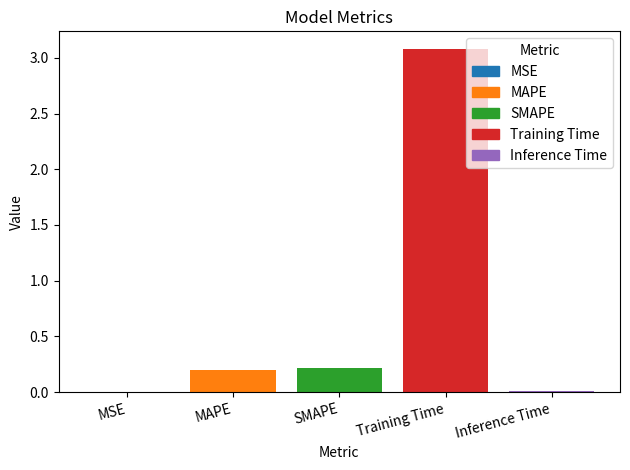

How many data points does each series have?

5